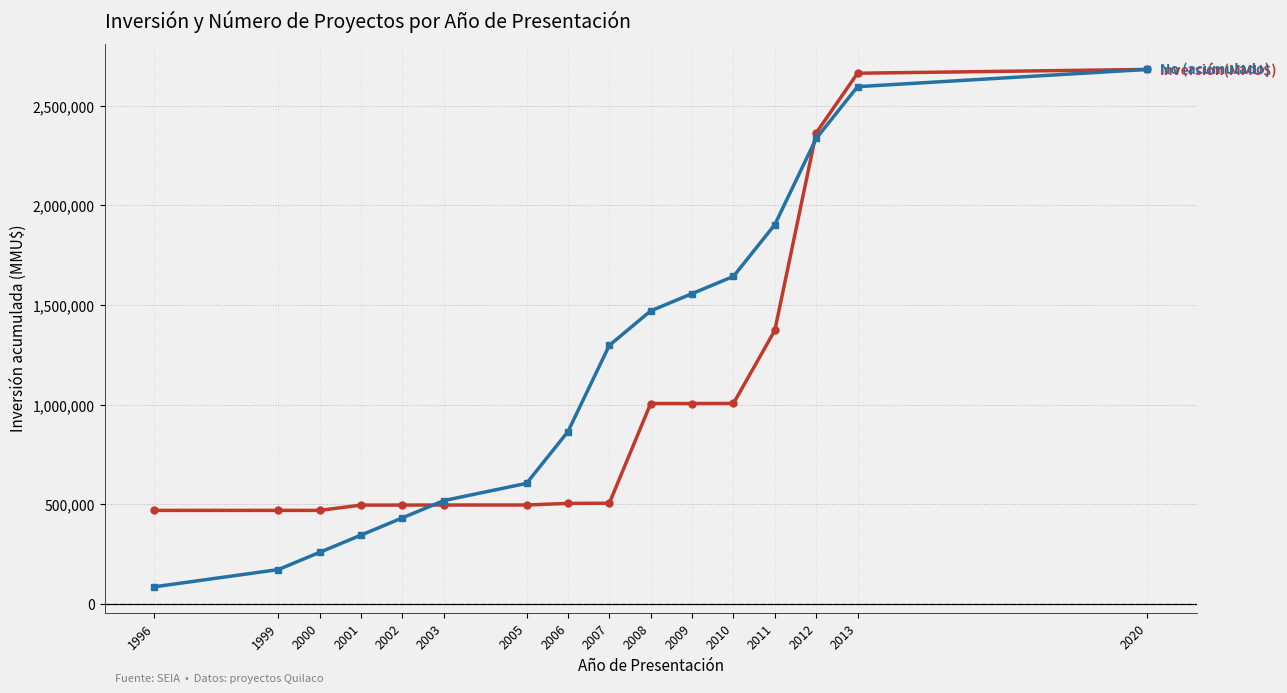

How many distinct data groups are displayed?

2